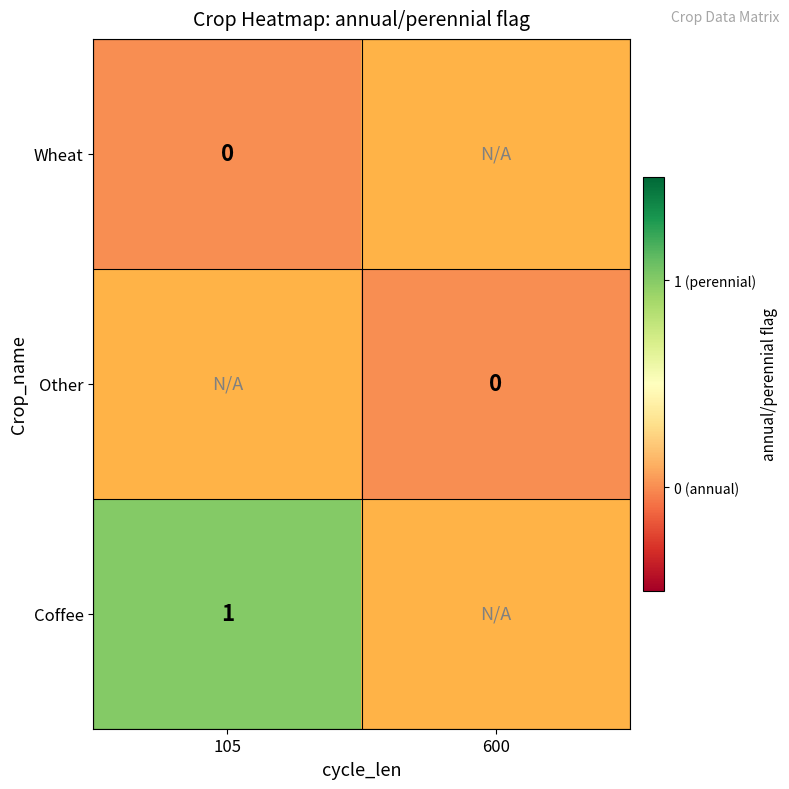

How many distinct data groups are displayed?

3